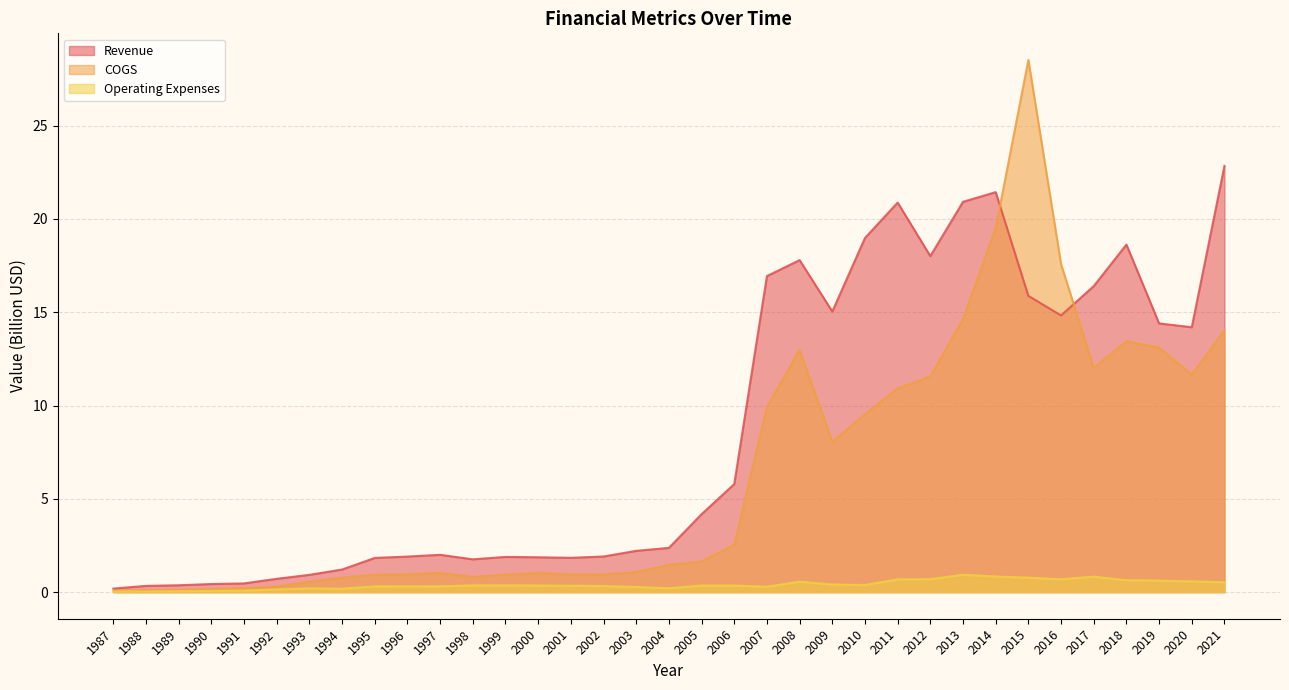

Does the chart display data point markers on the line(s)?

No